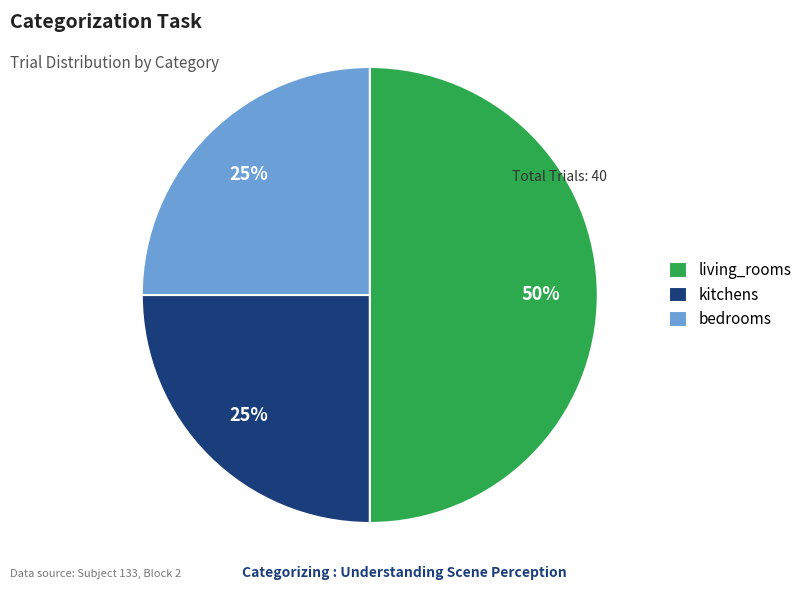

How many segments does this pie chart have?

3